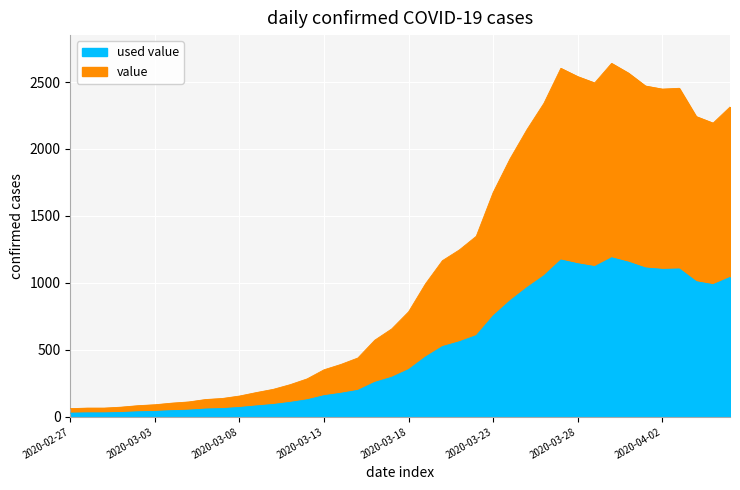

Which has a higher value, 2020-04-01 or 2020-03-24?

2020-04-01